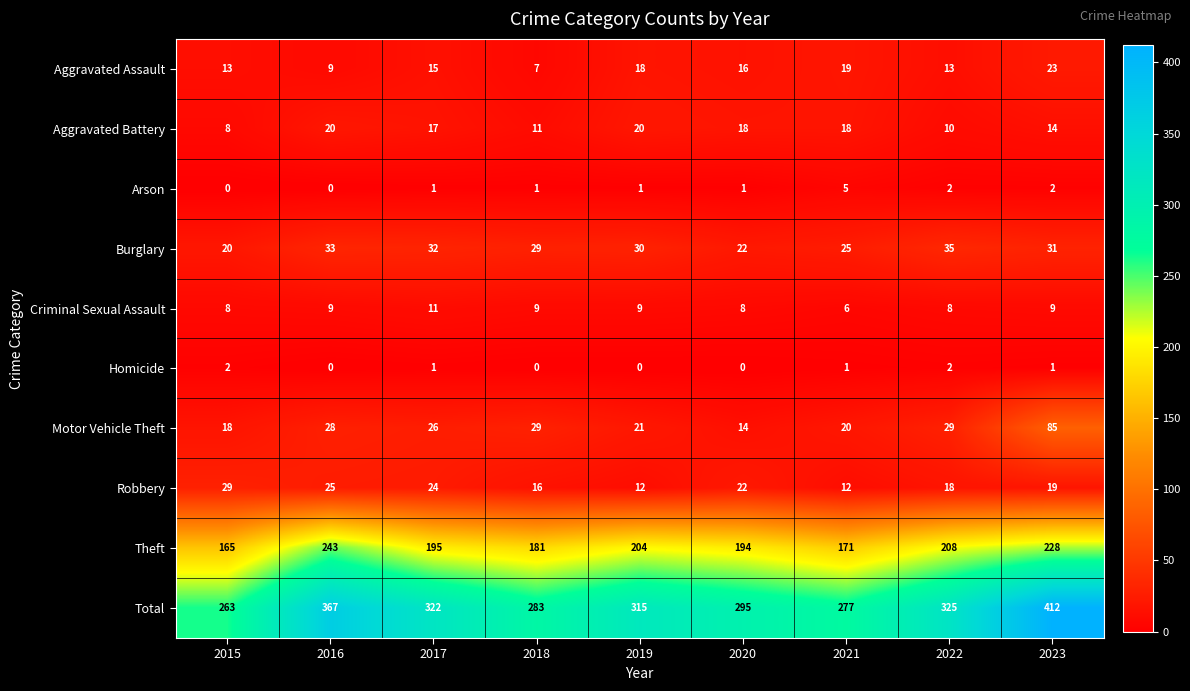

At how many categories does at least one series exceed 156?

9